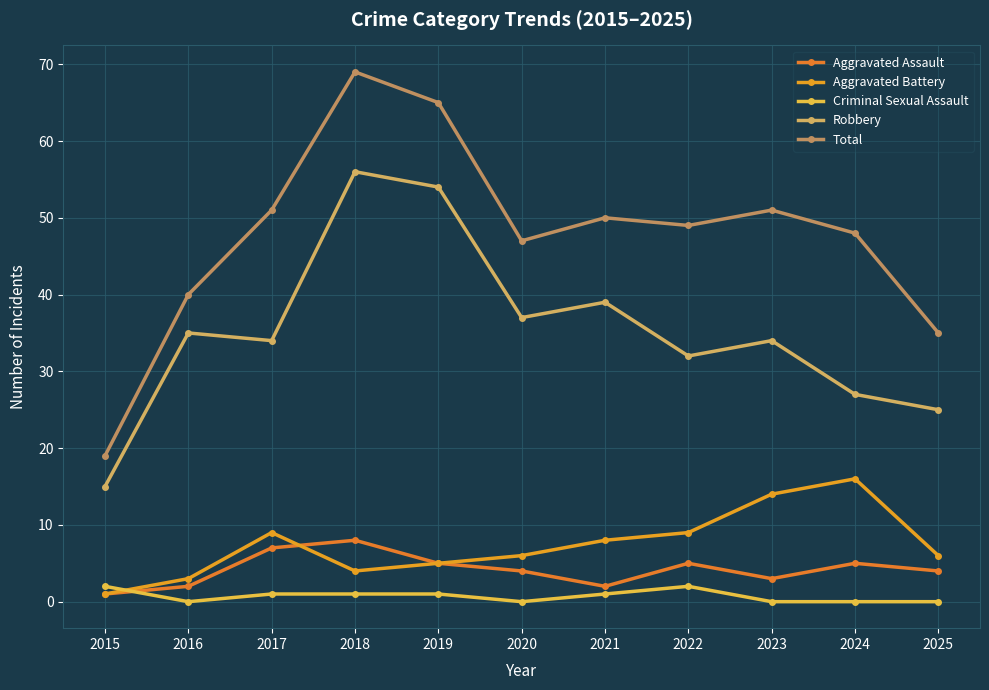

How many times do Criminal Sexual Assault and Aggravated Battery cross each other?

1